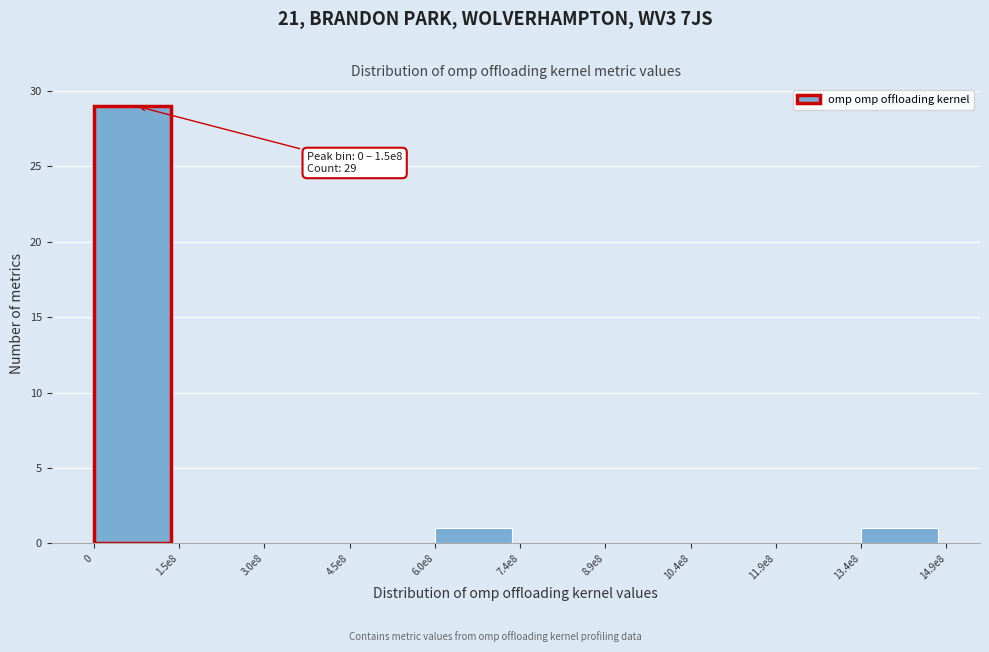

Reading left to right, transcribe all the data shown in this chart.

0=29	1.5e8=0	3.0e8=0	4.5e8=0	6.0e8=1	7.4e8=0	8.9e8=0	10.4e8=0	11.9e8=0	13.4e8=1